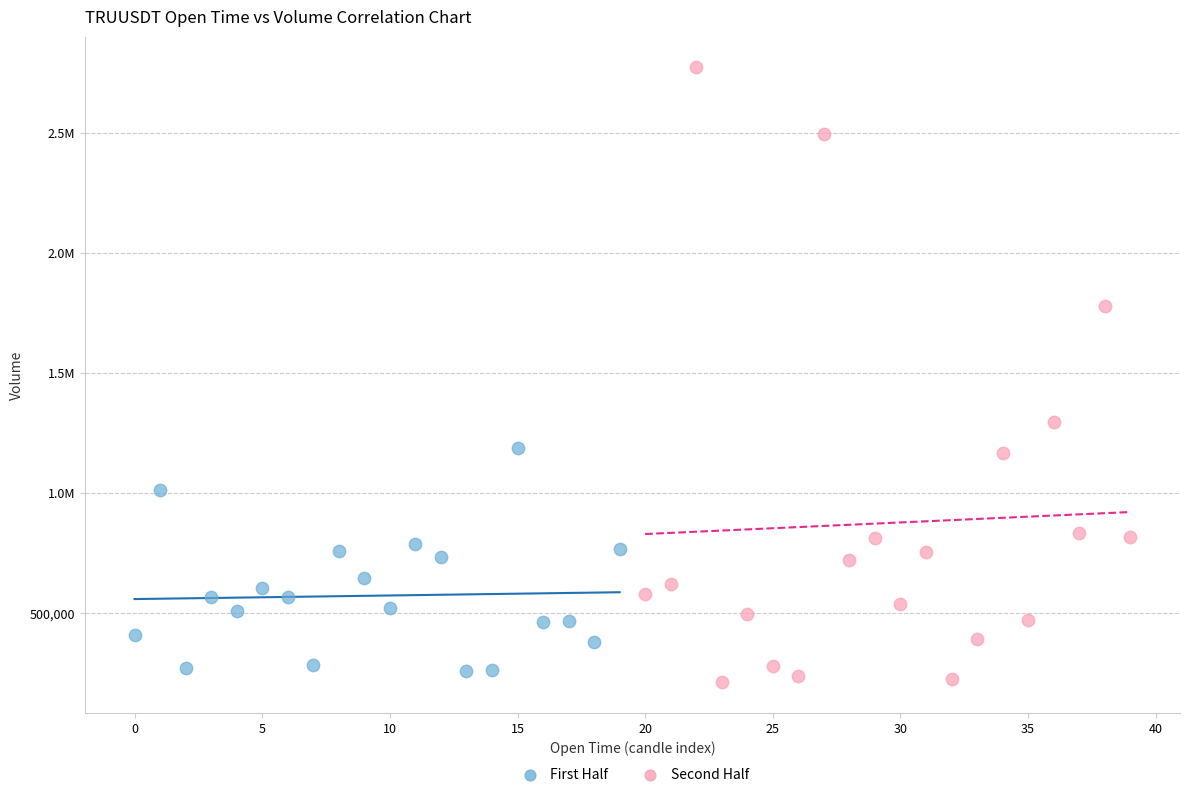

What are all the series names shown in the legend?

First Half, Second Half